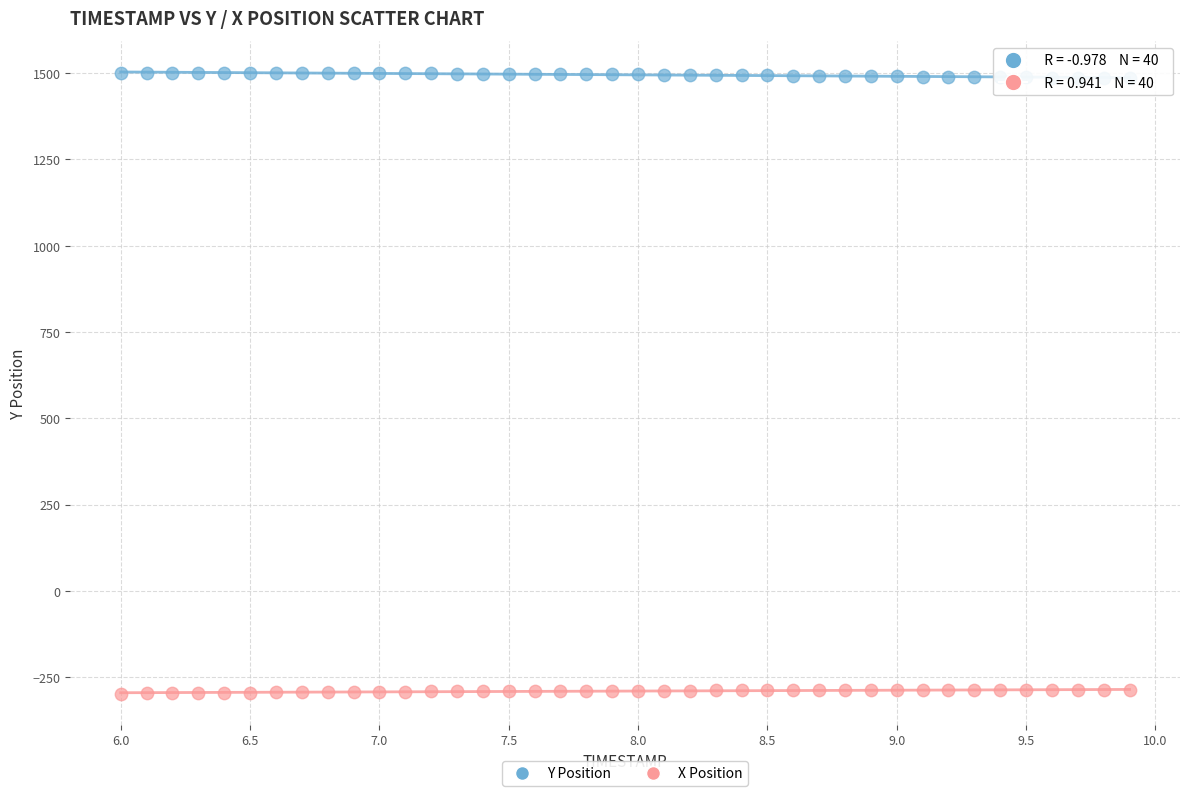

Across all data points, what is the range of Y values (max minus min)?

1798.6